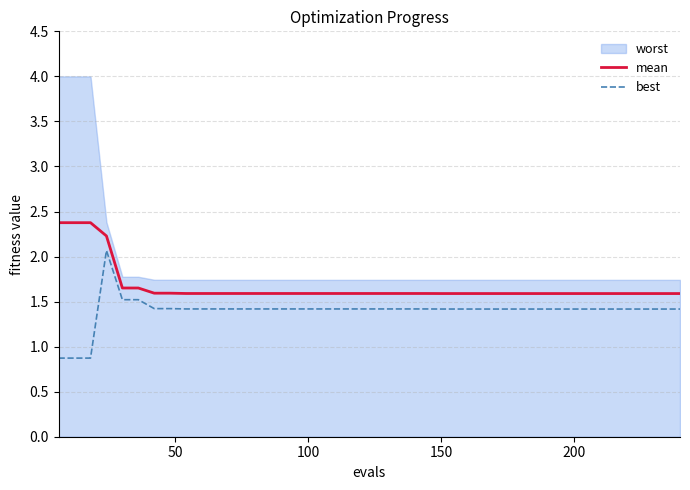

What is the value of the best point at the 26th from the left?

1.4